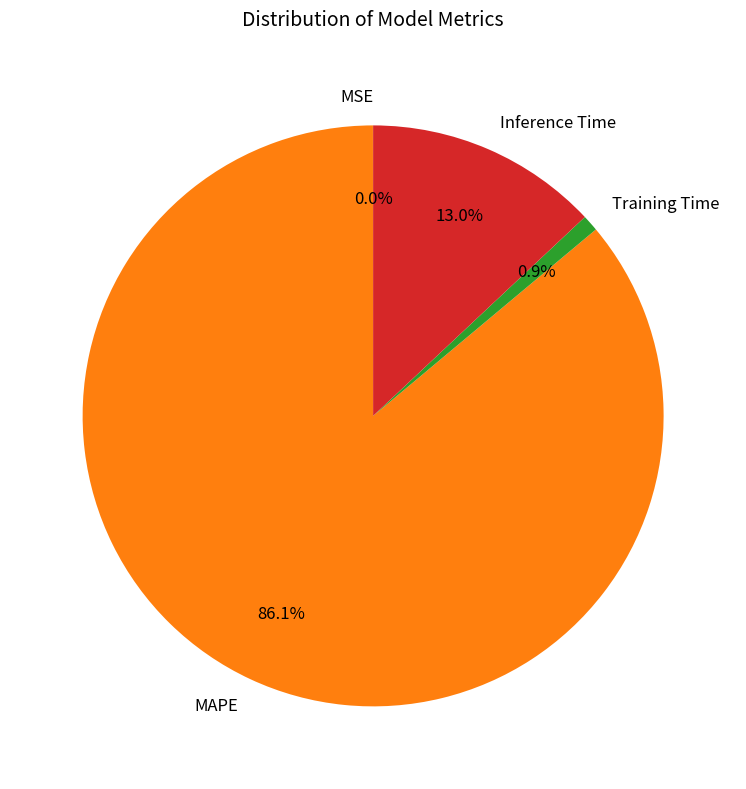

Is there a majority slice in this chart?

Yes